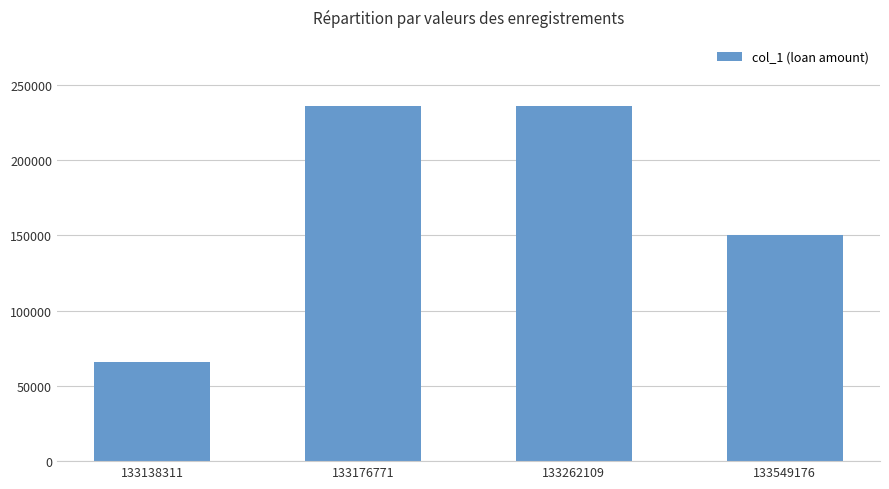

What is the value of the 3rd bar from the left?

236000